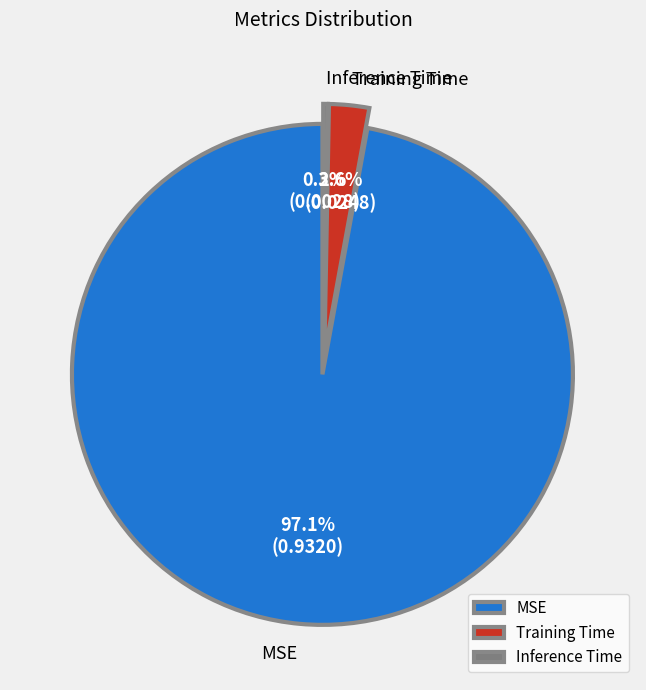

How many slices are in this pie chart?

3